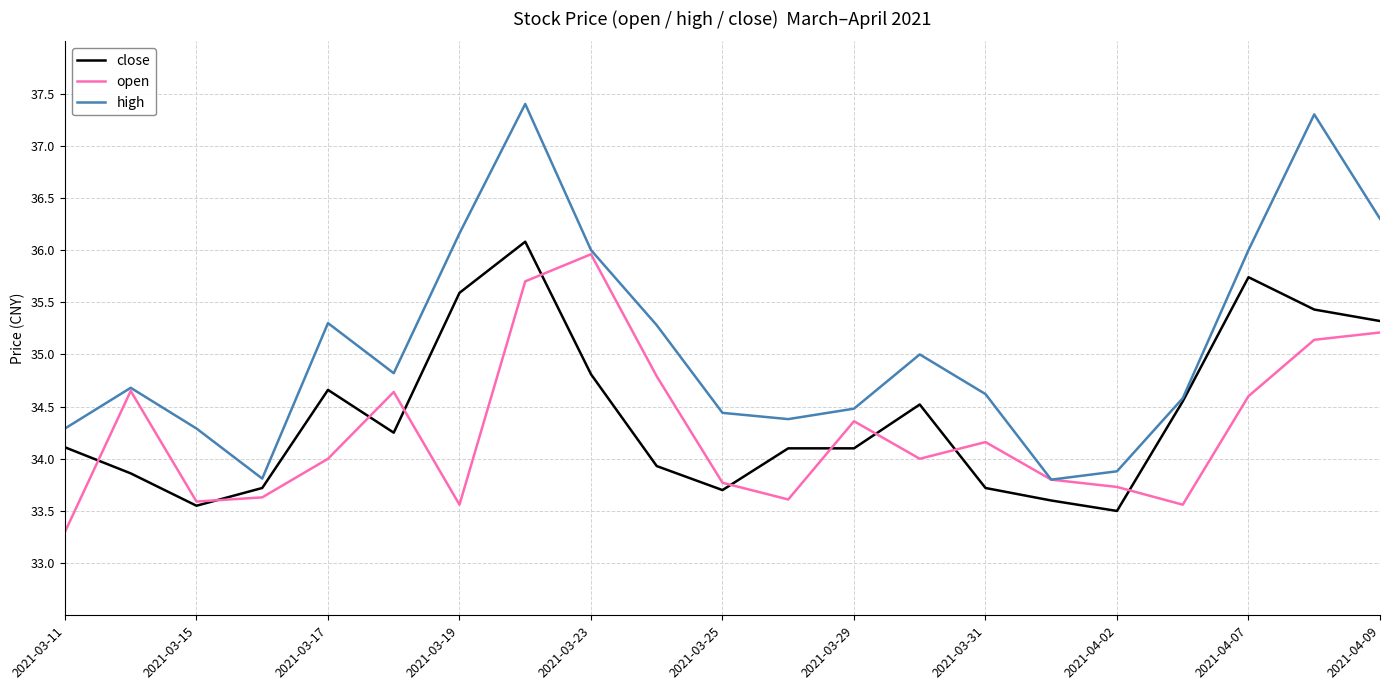

List the series in order of their overall mean, highest first.

high, close, open